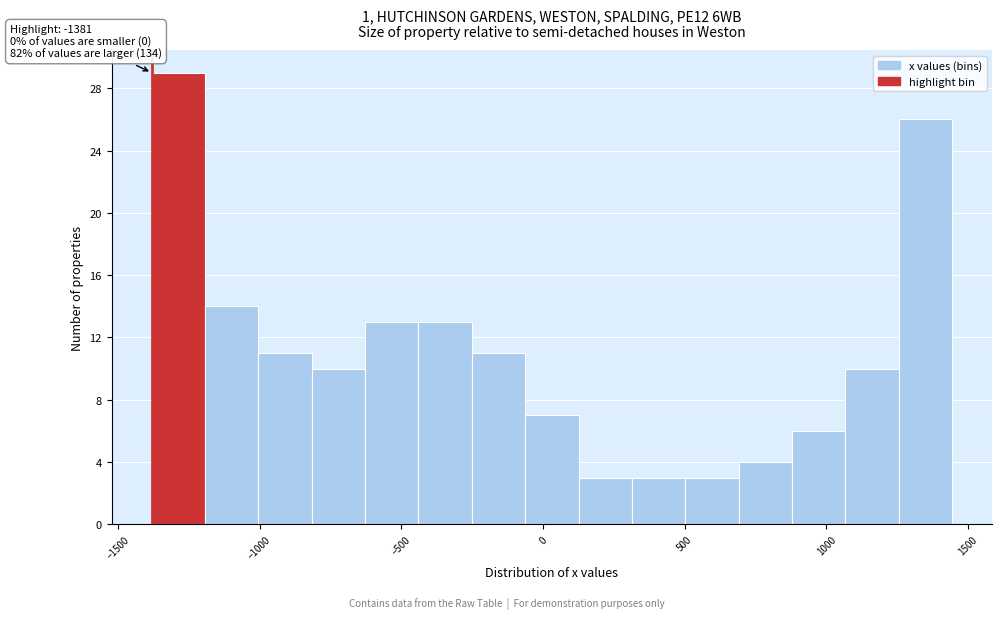

Around what value on the x-axis is the tallest bar? Give the approximate position of its centre, as read against the axis.

-1300